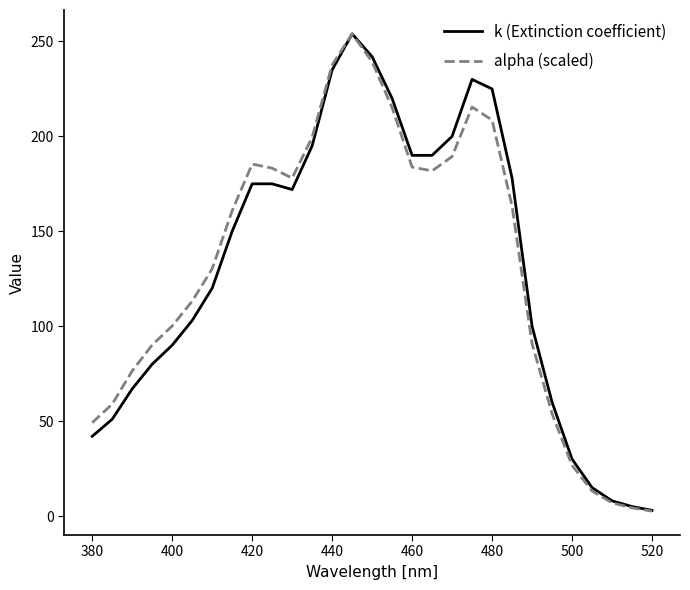

Which series has the widest spread of values?

alpha (scaled)